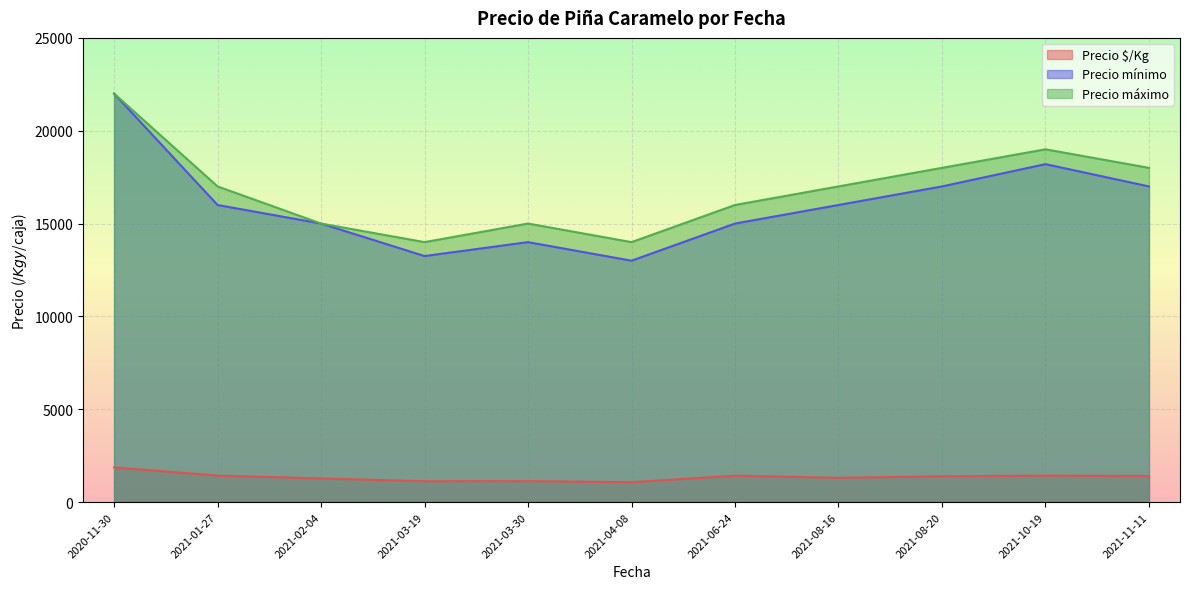

At which category is the sum across all series the highest?

2020-11-30